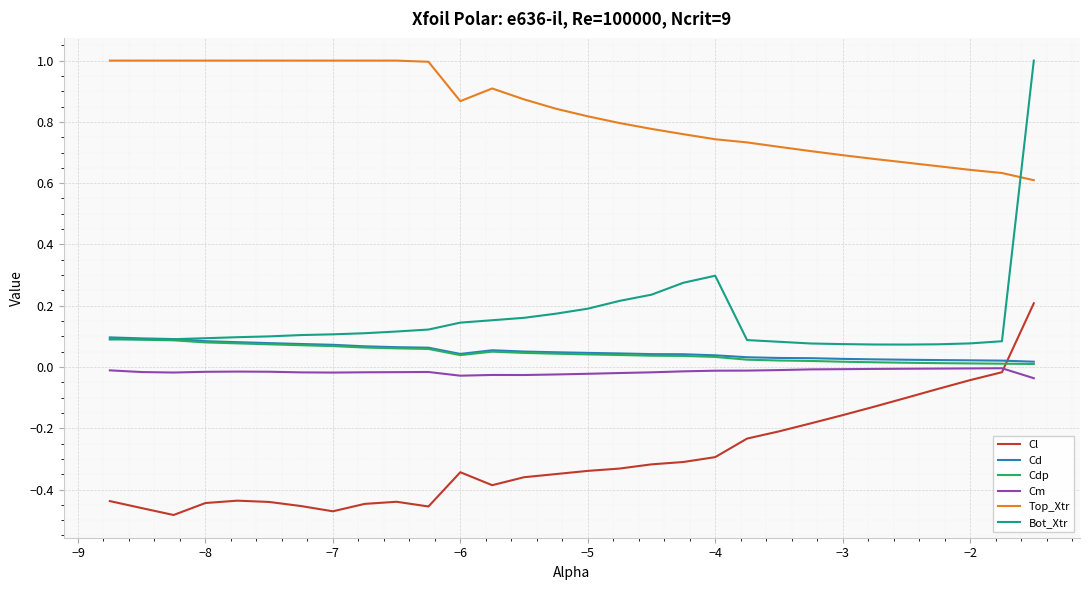

How many lines are shown in the chart?

6